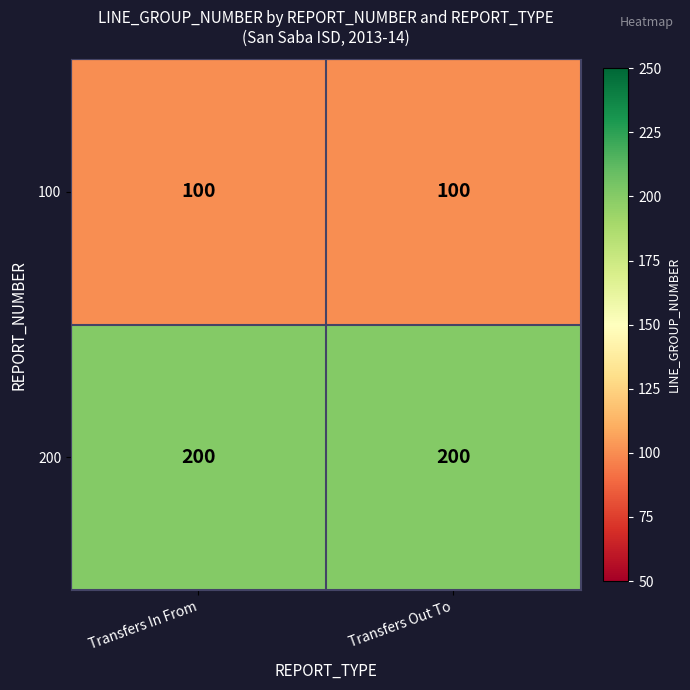

Rank the series by their maximum value, from lowest to highest.

100, 200